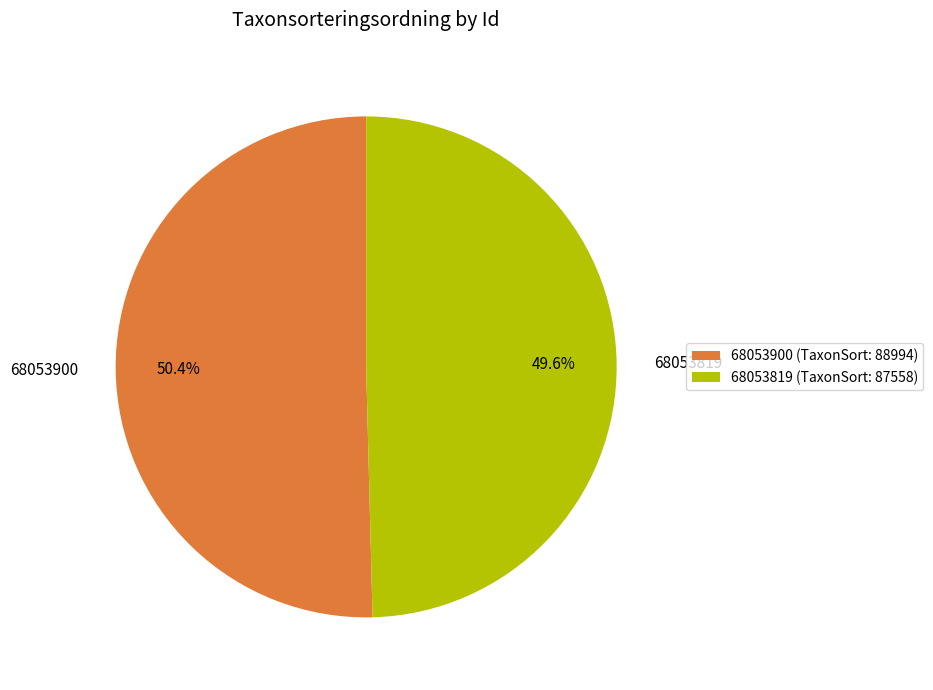

Does 68053819 account for over 50% of the chart?

No